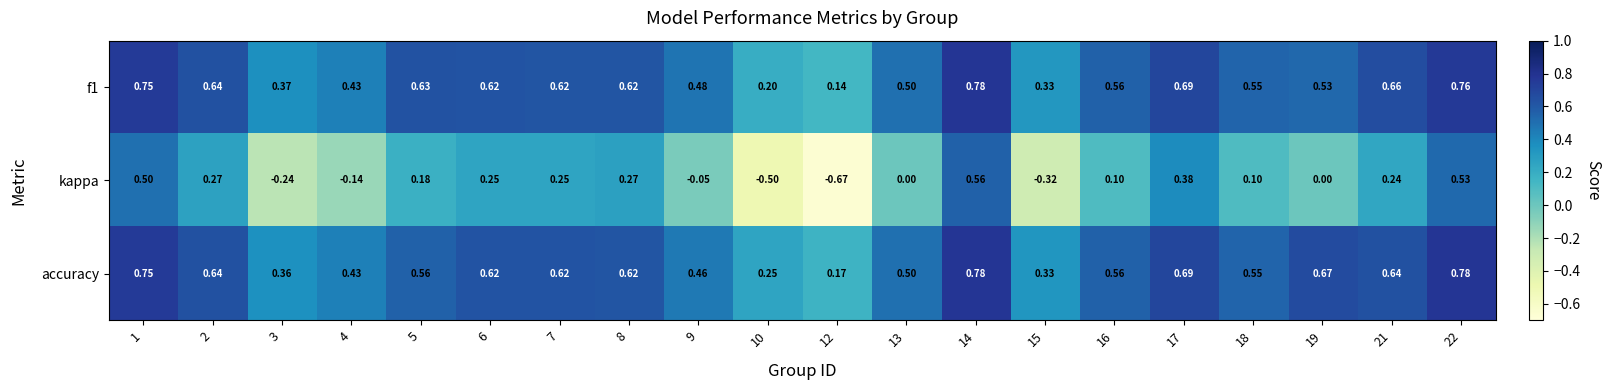

Is the value of kappa at 21 greater than the value of f1 at 12?

Yes